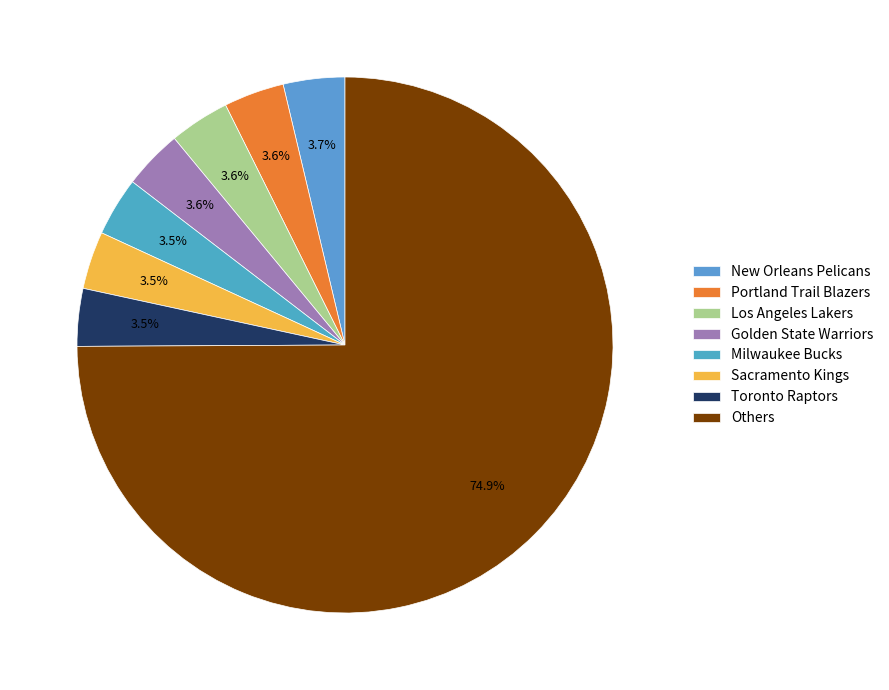

Count the number of slices in the pie.

8